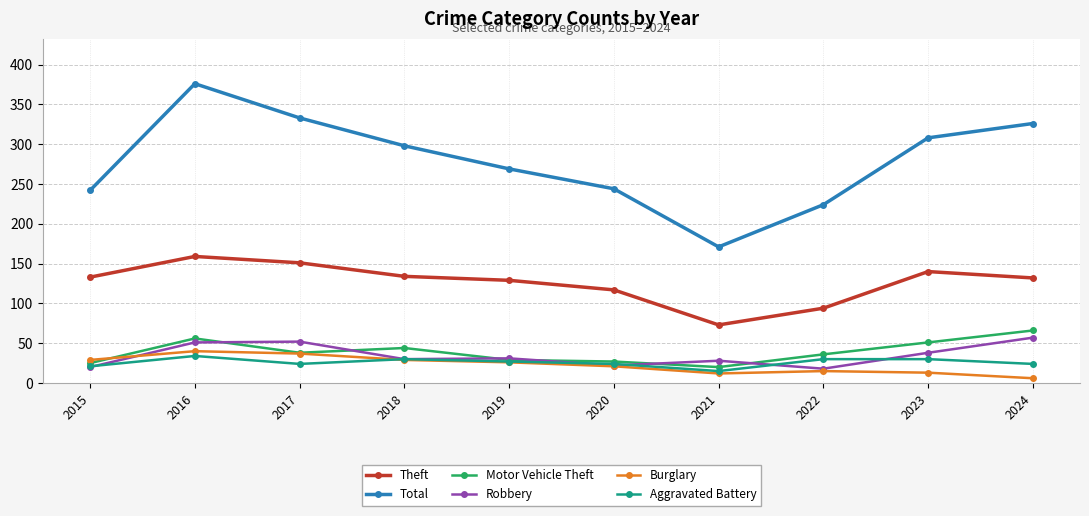

Rank the series by their maximum value, from highest to lowest.

Total, Theft, Motor Vehicle Theft, Robbery, Burglary, Aggravated Battery